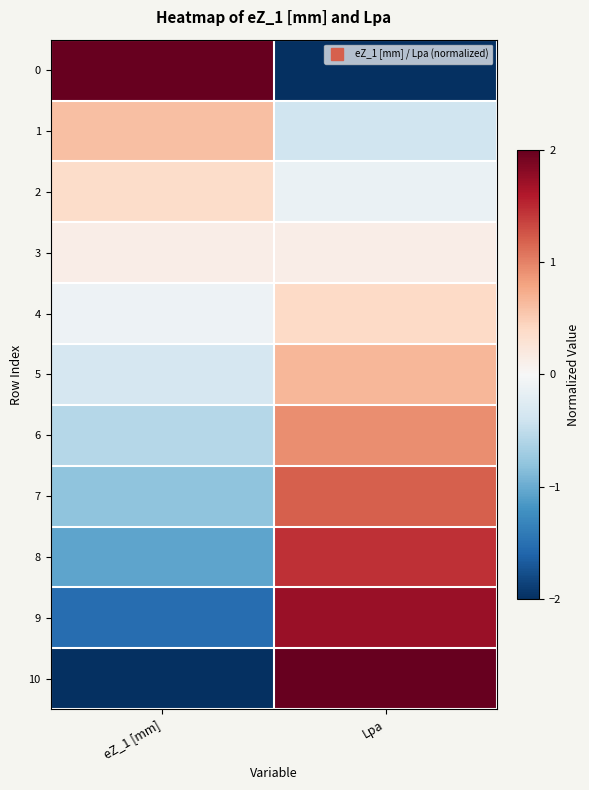

Reading right to left, what are all the values shown in this chart?

0: Lpa=-2.0	eZ_1 [mm]=2.0
1: Lpa=-0.4	eZ_1 [mm]=0.6
2: Lpa=-0.1	eZ_1 [mm]=0.4
3: Lpa=0.1	eZ_1 [mm]=0.1
4: Lpa=0.4	eZ_1 [mm]=-0.1
5: Lpa=0.7	eZ_1 [mm]=-0.3
6: Lpa=0.9	eZ_1 [mm]=-0.6
7: Lpa=1.2	eZ_1 [mm]=-0.8
8: Lpa=1.5	eZ_1 [mm]=-1.1
9: Lpa=1.7	eZ_1 [mm]=-1.5
10: Lpa=2.0	eZ_1 [mm]=-2.0